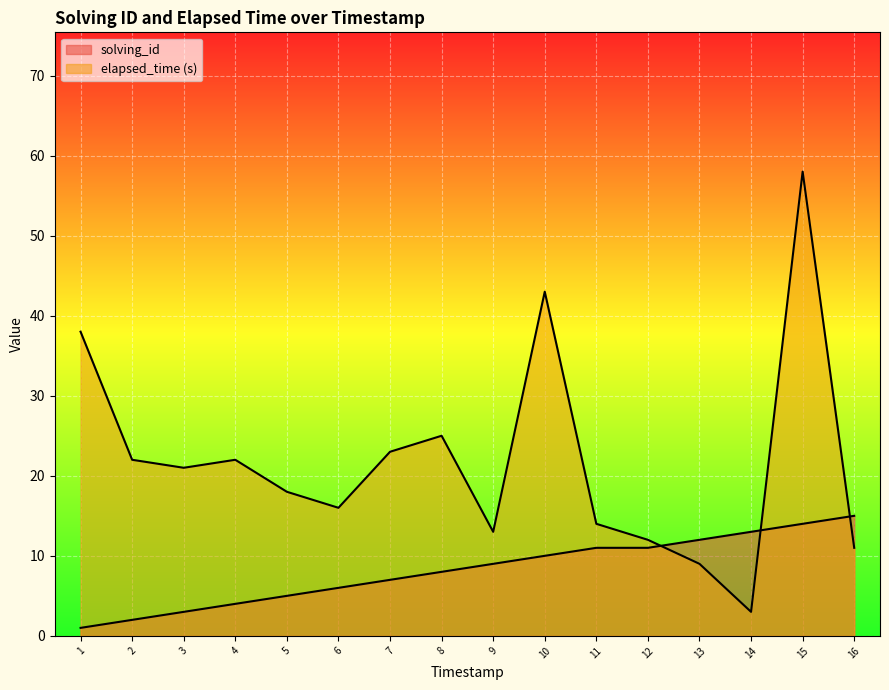

Is the value of solving_id at 8 greater than the value of elapsed_time at 12?

No